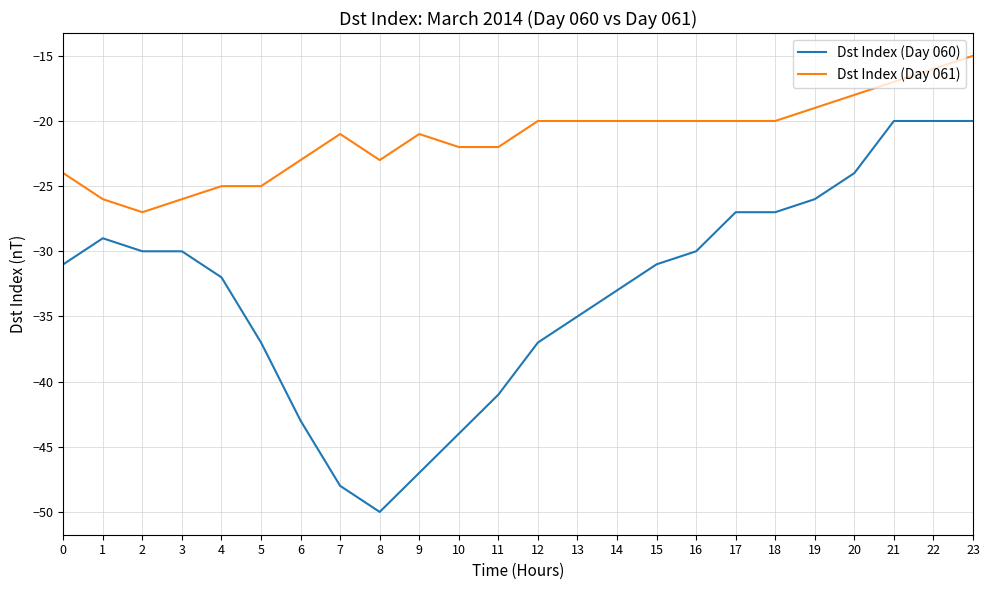

Count the number of categories in the chart.

24